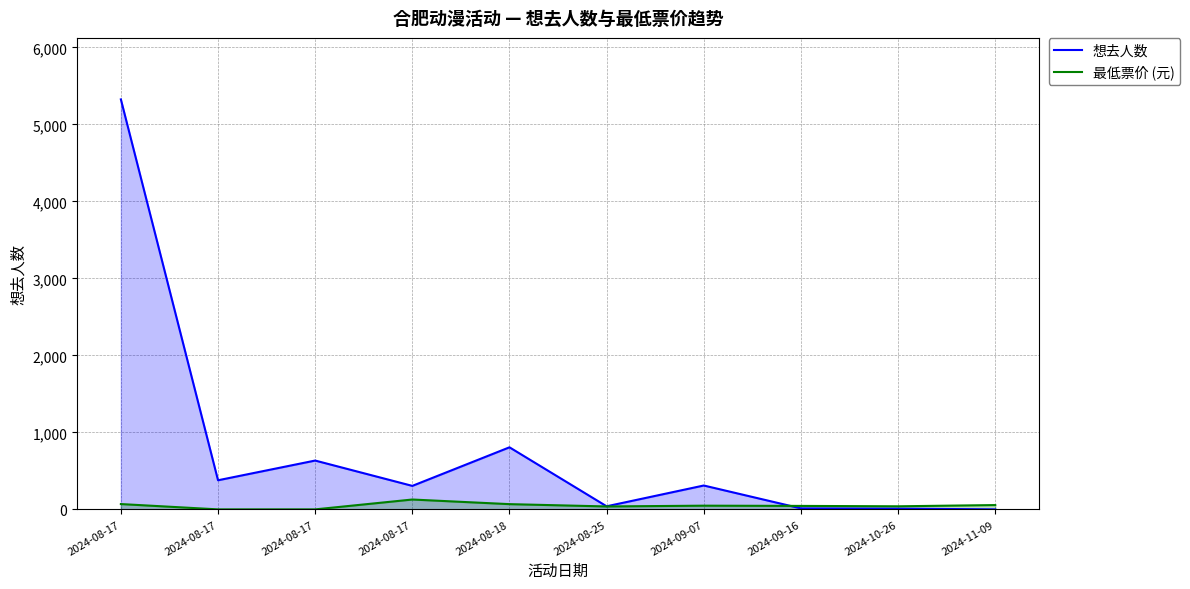

The value of 想去人数 at 2024-08-17 is 507. True or false?

False